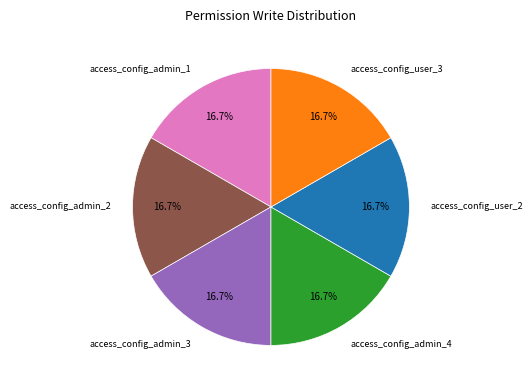

To the nearest percent, what is the difference between the largest and smallest slice percentages?

0%